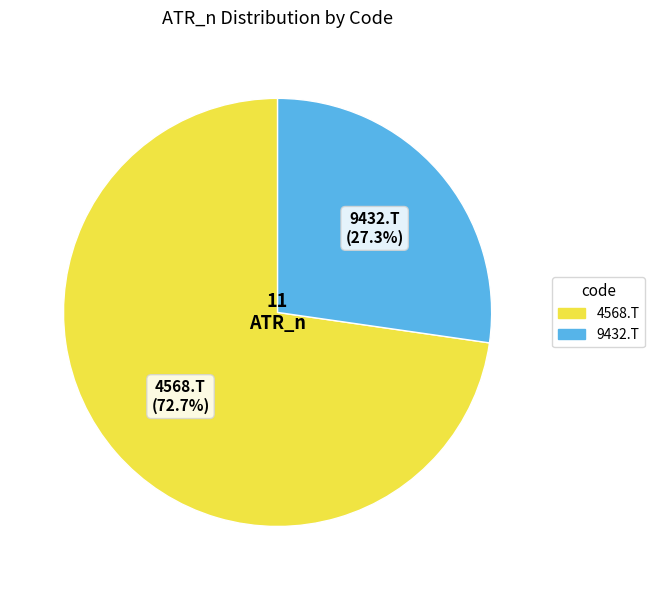

How many segments does this pie chart have?

2